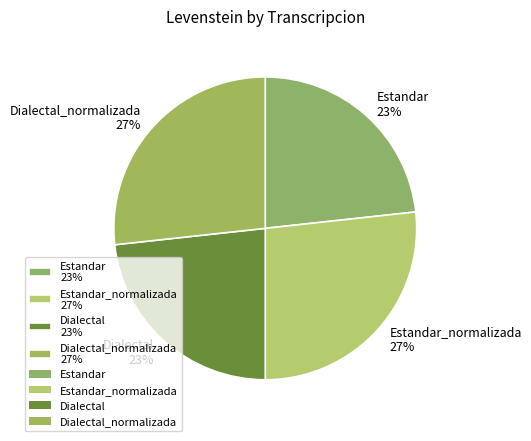

To the nearest percent, what percentage of the pie is Estandar_normalizada 27%?

27%